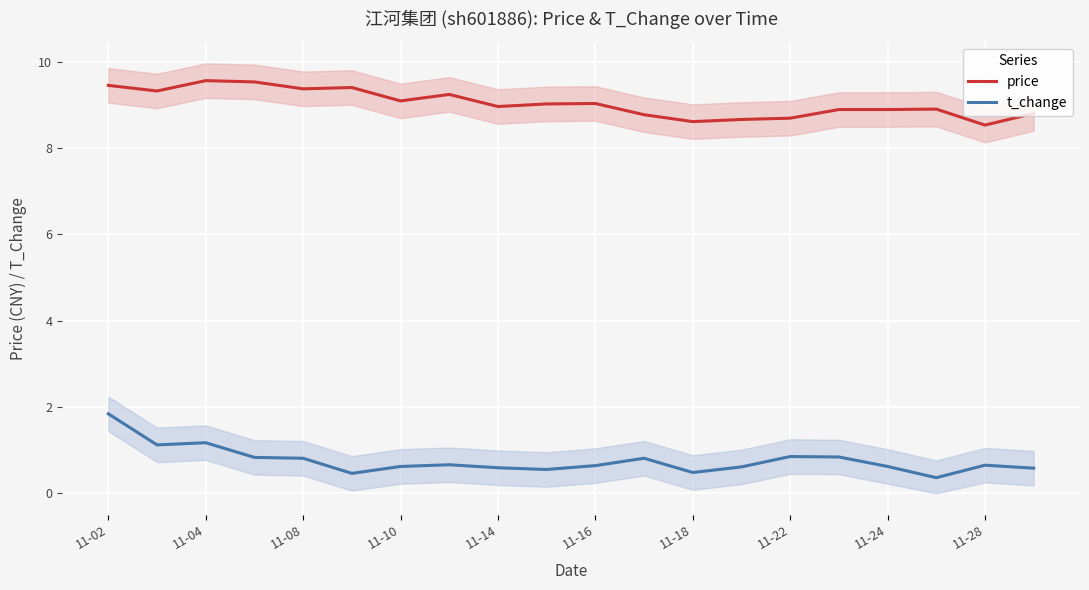

True or false: t_change and price cross at least once.

False